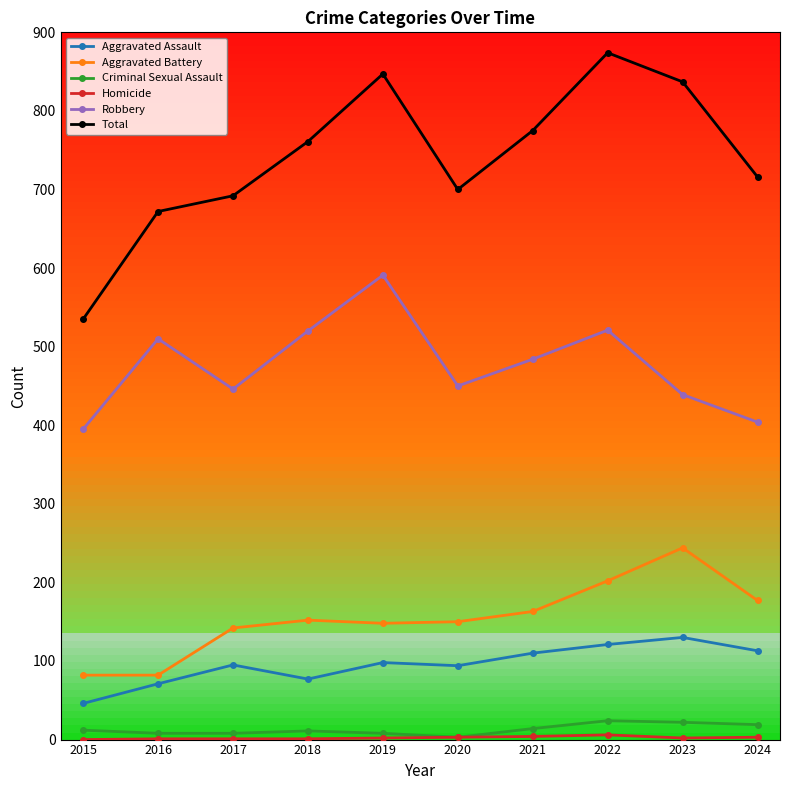

What is the greatest value displayed?

874